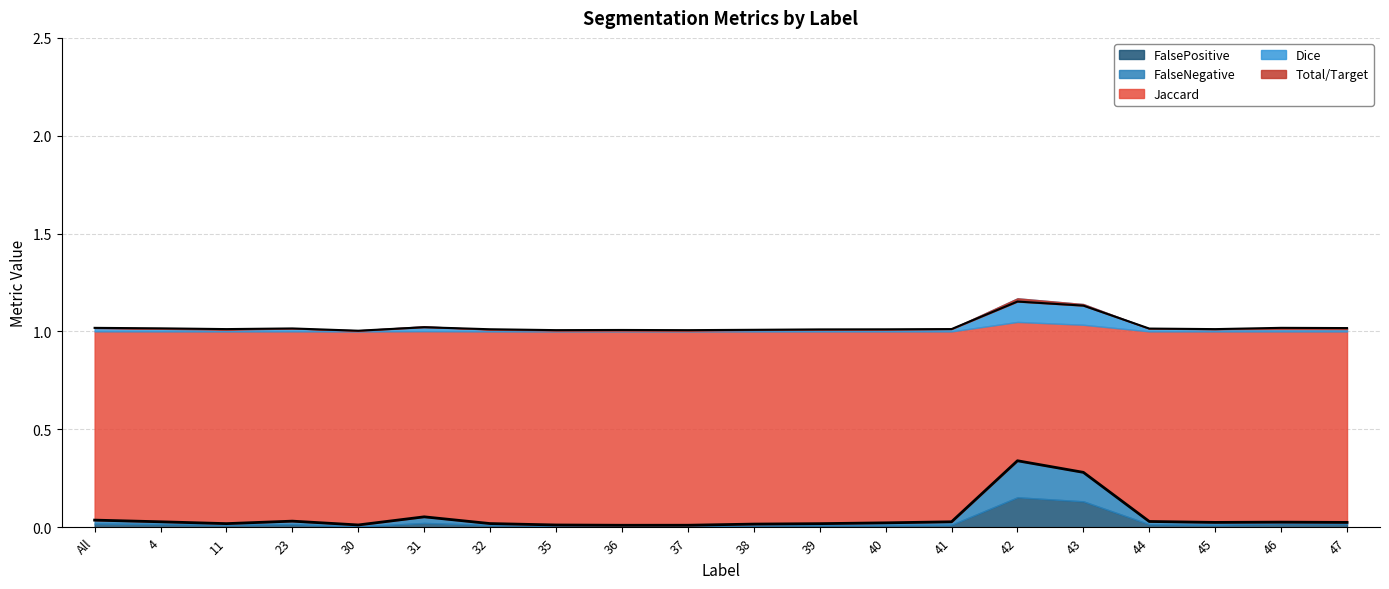

Rank the series by their maximum value, from highest to lowest.

Total/Target, Dice, Jaccard, FalseNegative, FalsePositive